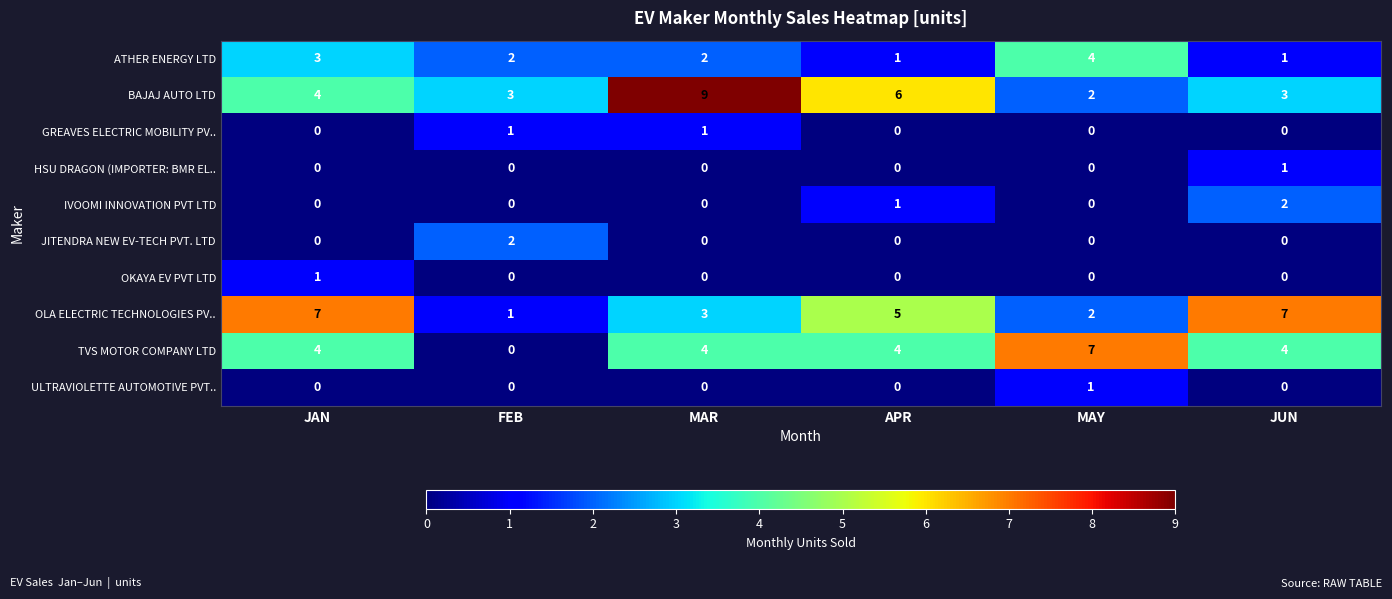

What is the maximum value shown in the chart?

9